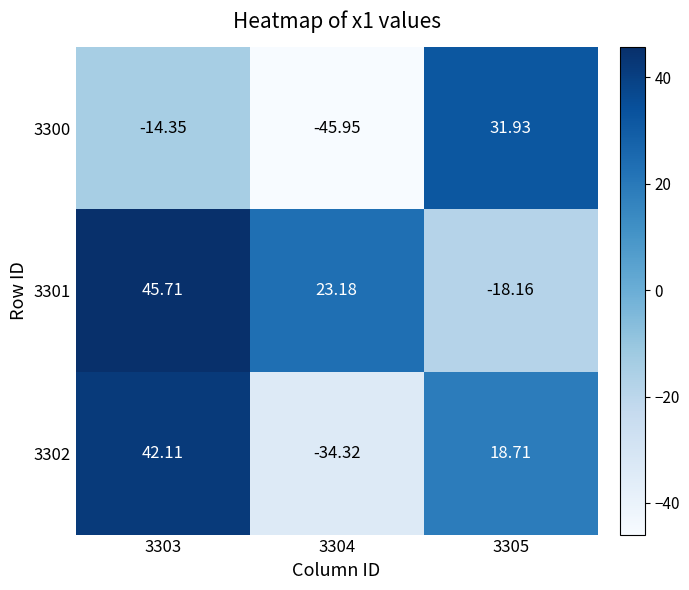

Is the value of 3302 at 3304 greater than the value of 3301 at 3305?

No